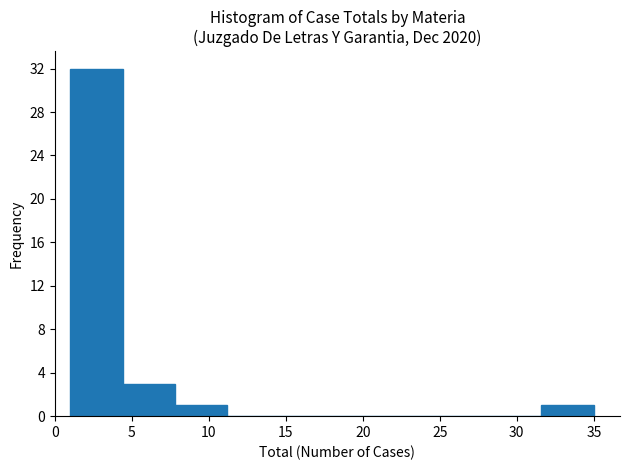

How tall is the bar that spans 31.6 to 35.0 on the x-axis? Neither the bar edges nor the heights are printed on the chart, so give them approximately, as read against the axes.

1